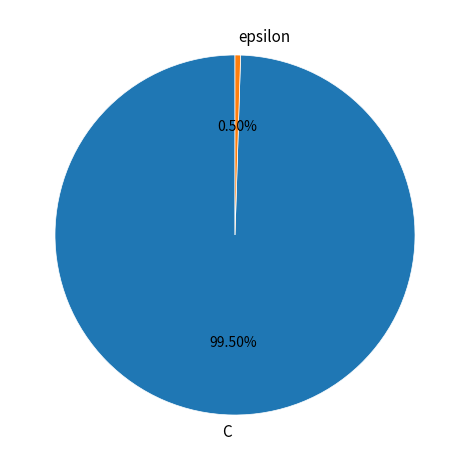

Count the number of slices in the pie.

2